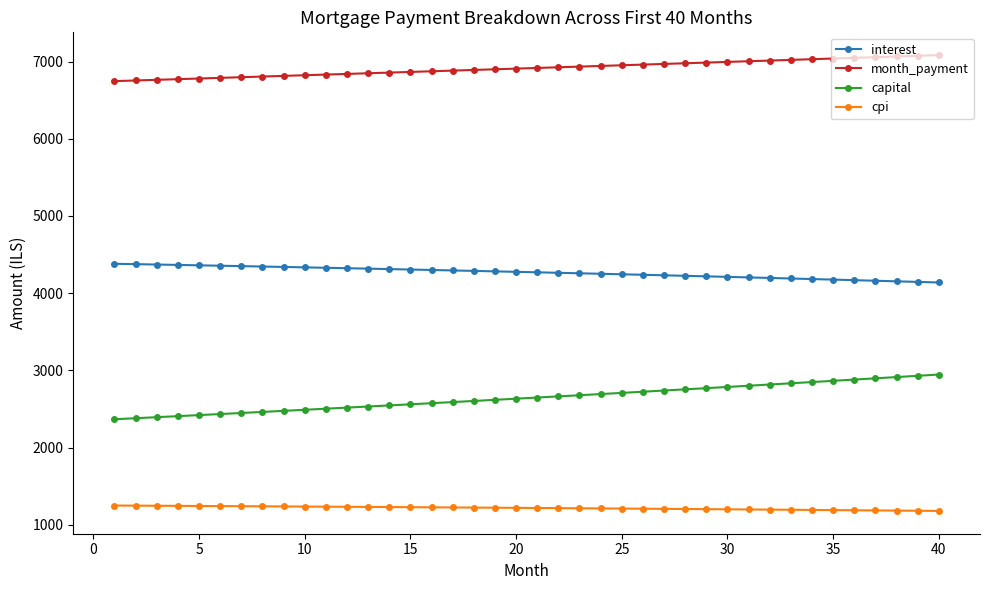

List the series in order of their overall mean, highest first.

month_payment, interest, capital, cpi